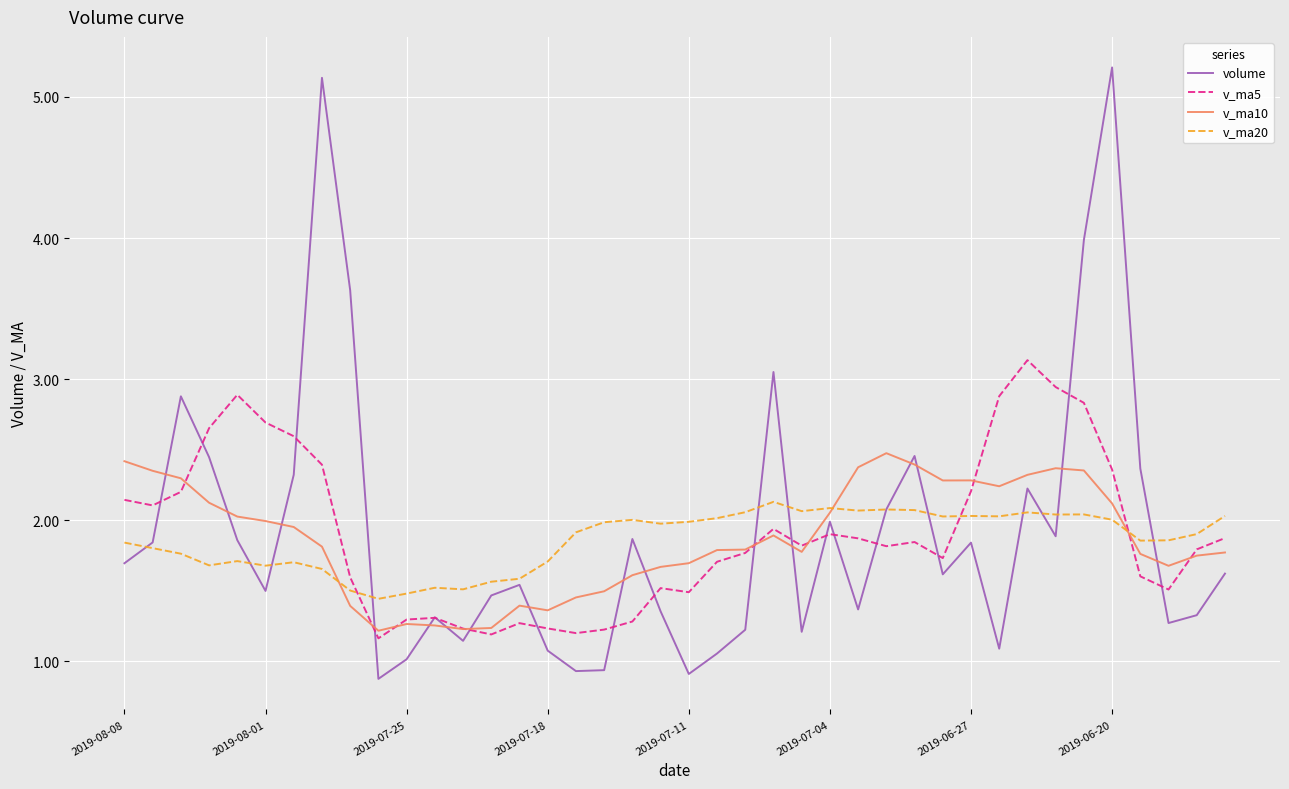

True or false: v_ma5 has more than 2 interior local peaks.

True